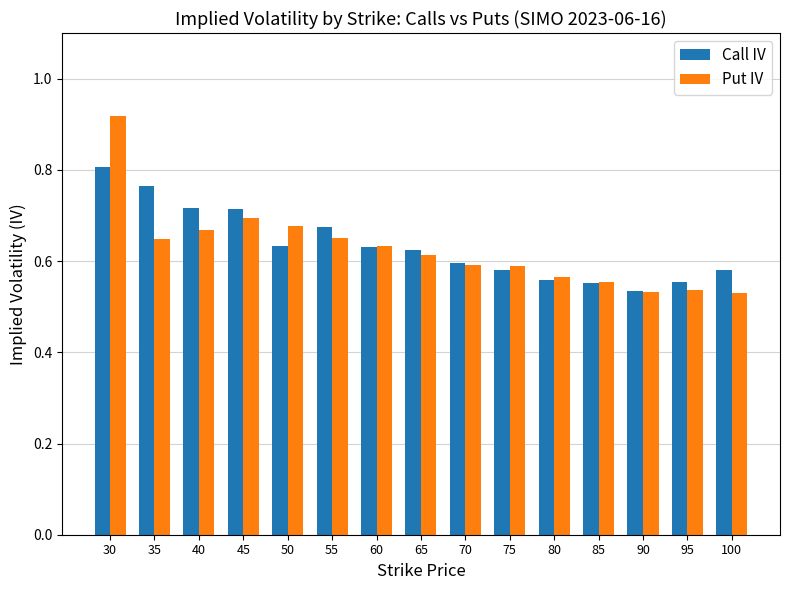

At which category does the chart reach its peak across all series?

30